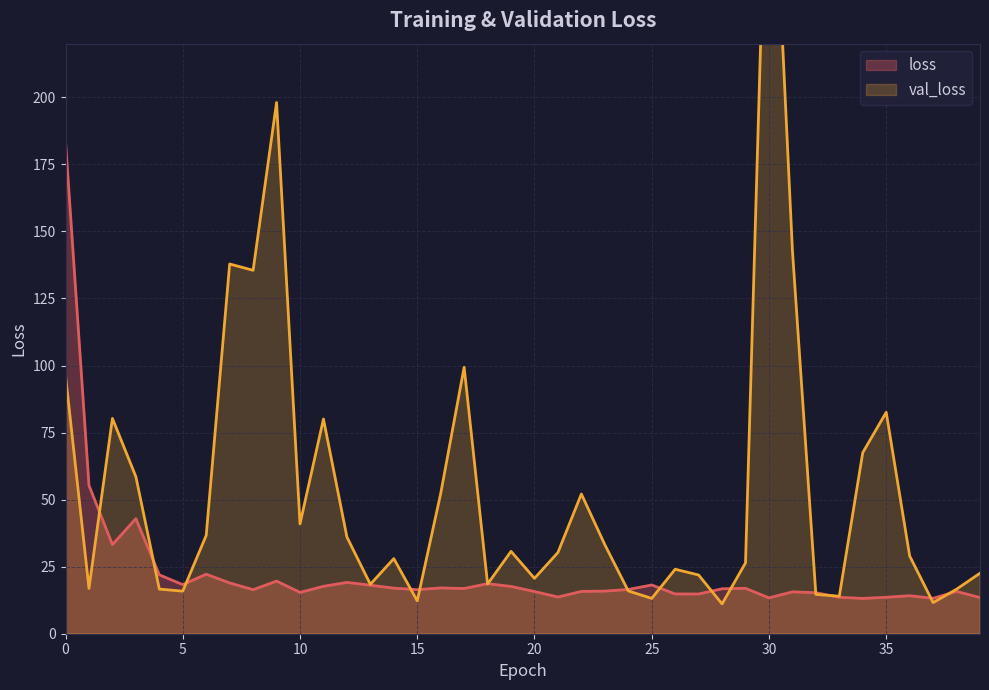

What is the sum of all loss values?

906.6